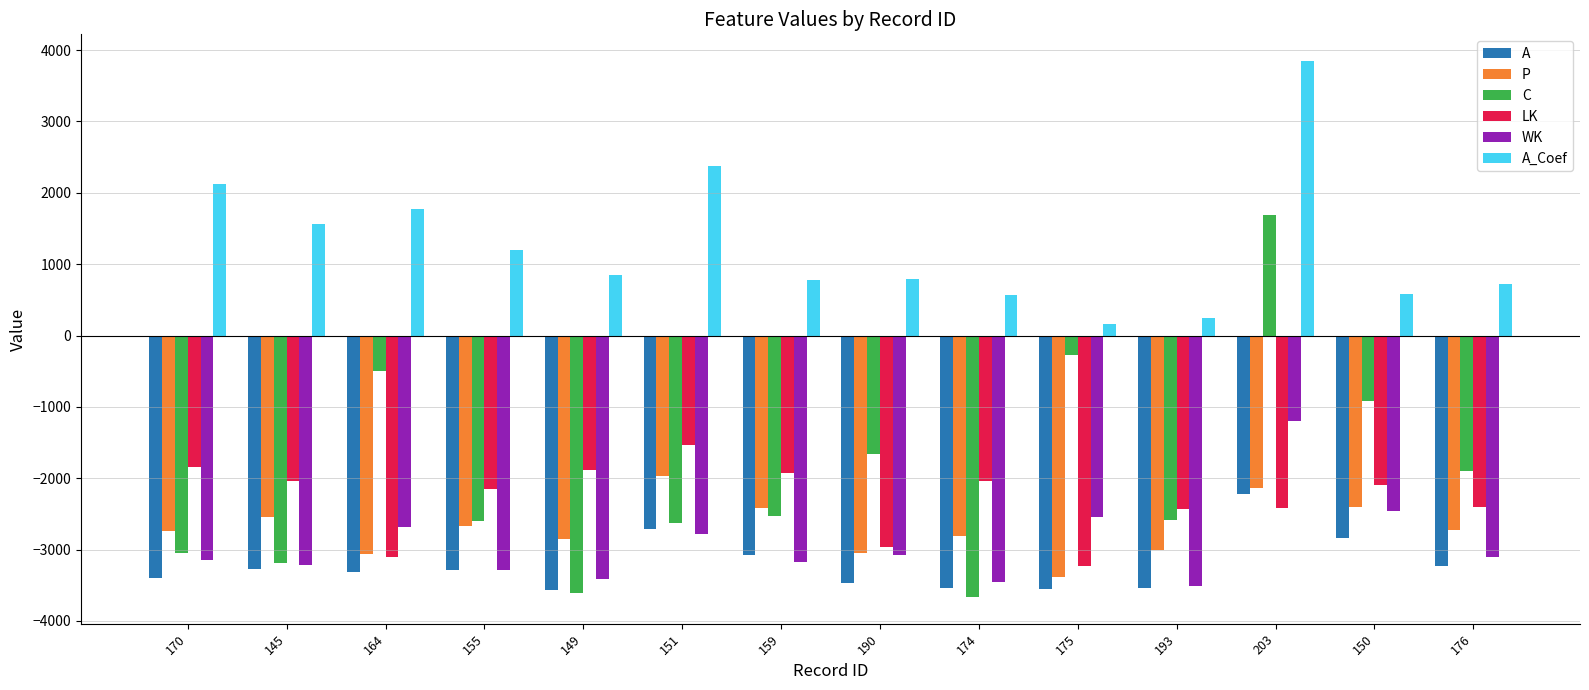

Between 159 and 174, which series saw the biggest shift?

C